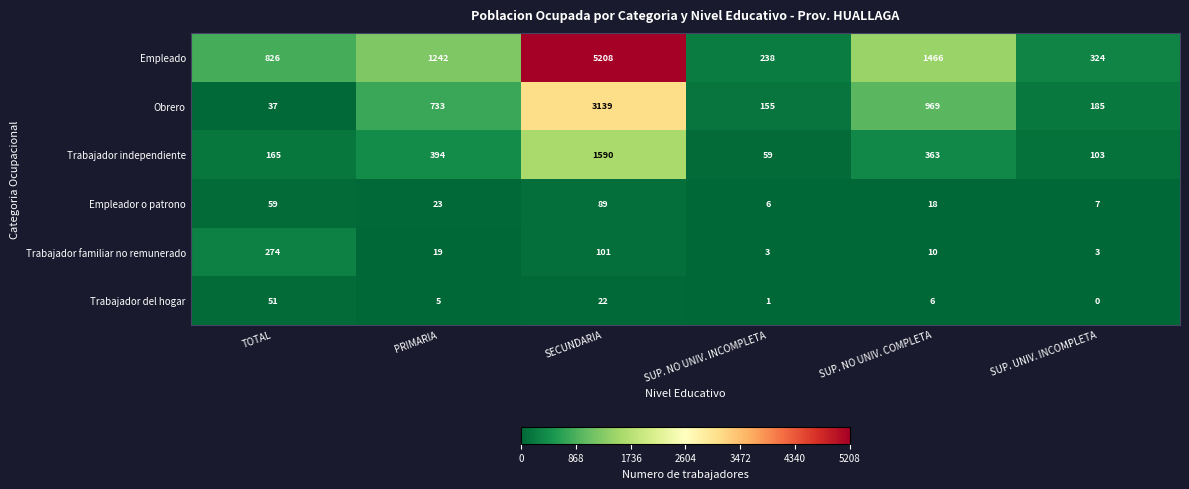

What is the greatest value displayed?

5208